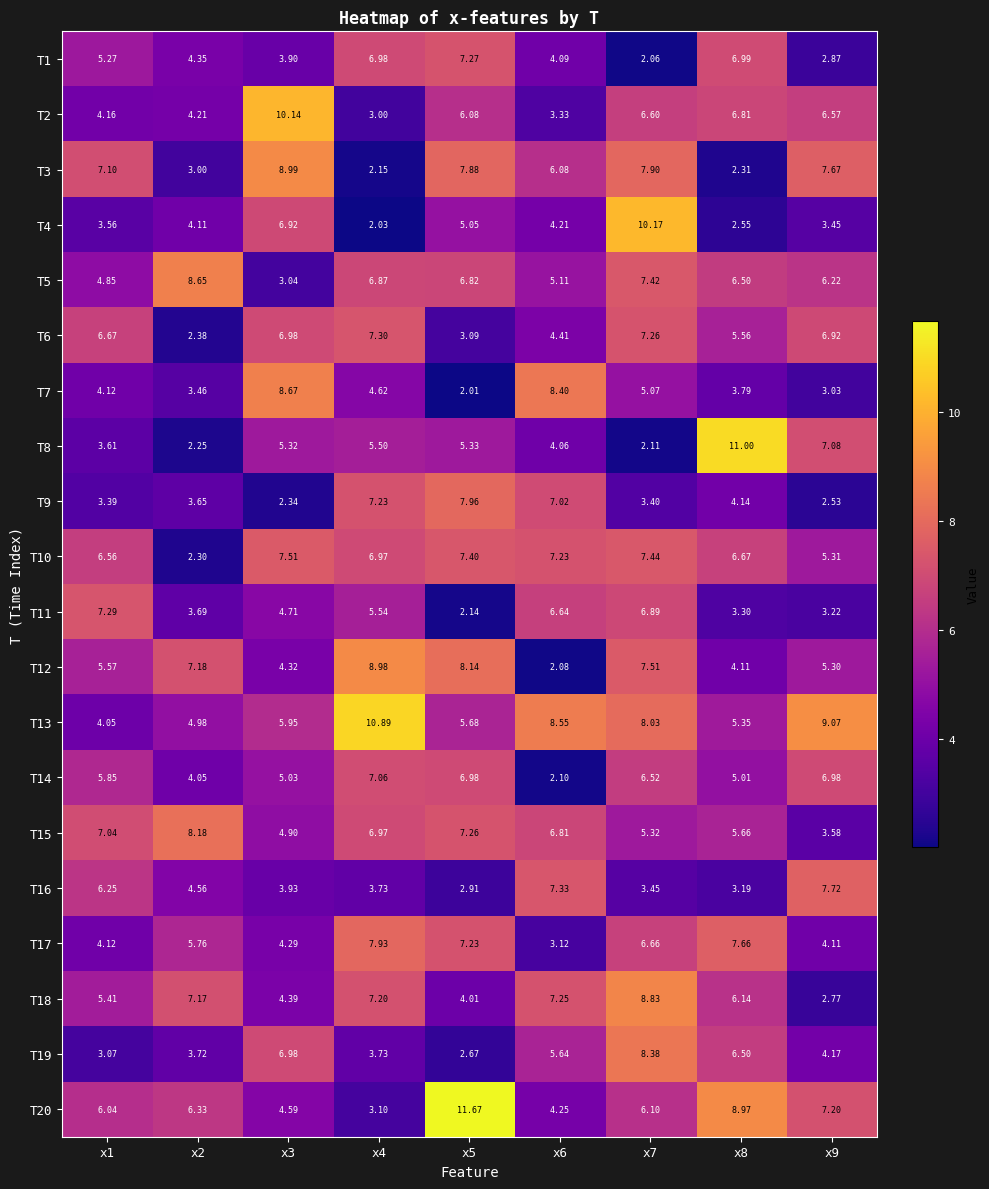

Which has a higher value, x9 or x2?

x2